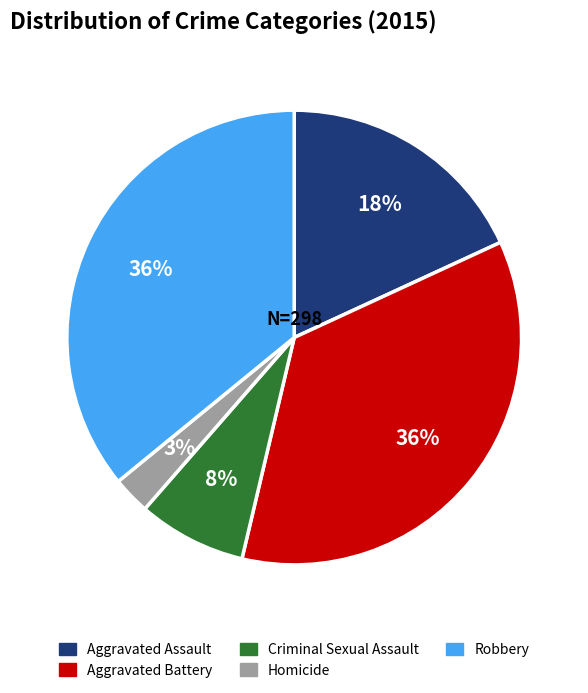

What is the smallest slice in the pie chart?

Homicide